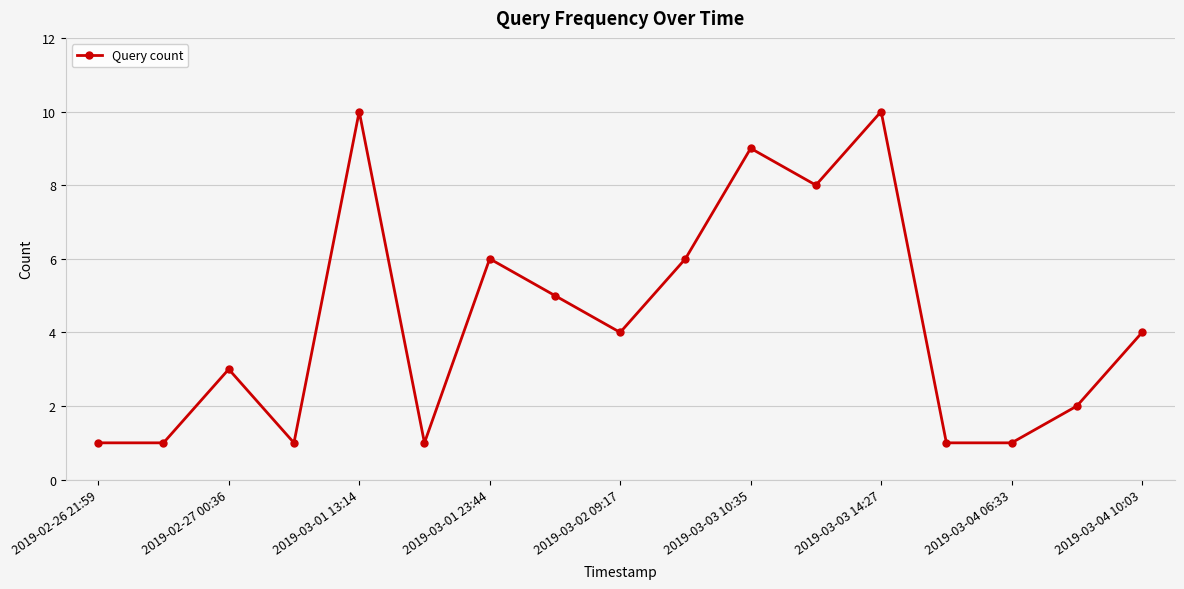

What is the value of the 16th point from the left?

2